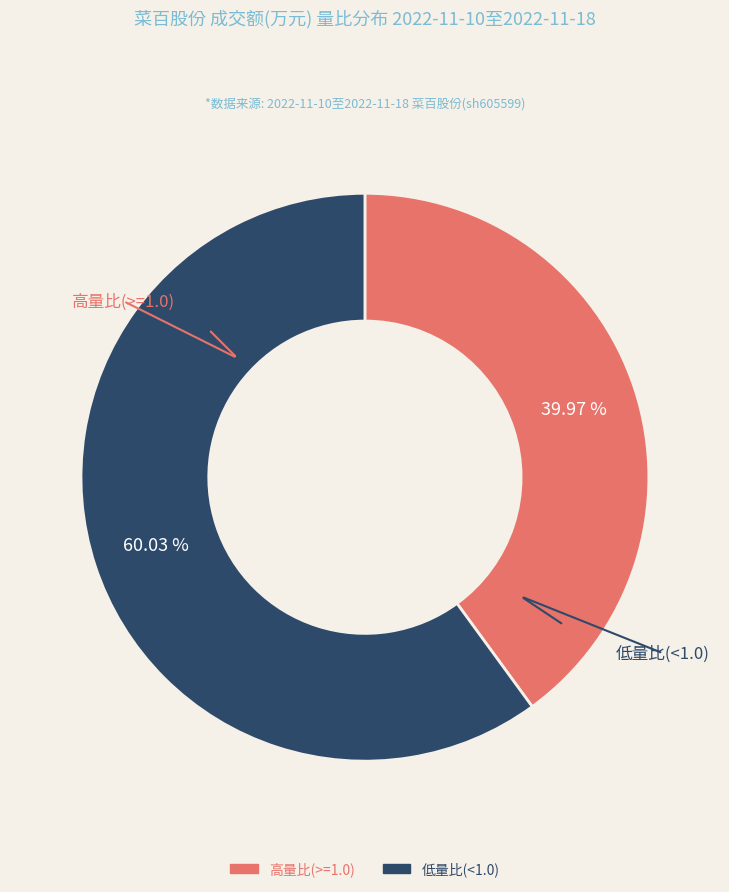

Does any single category account for the majority?

Yes